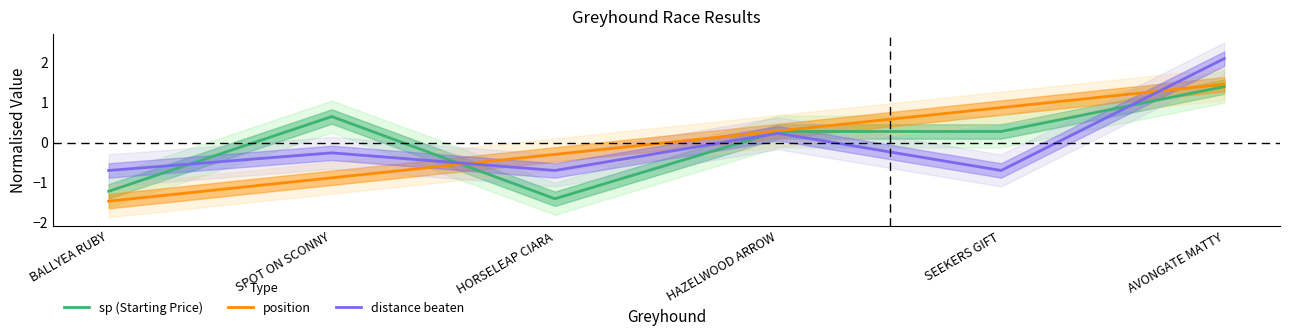

Reading left to right, transcribe all the data shown in this chart.

sp (Starting Price): BALLYEA RUBY=-1.2	SPOT ON SCONNY=0.7	HORSELEAP CIARA=-1.4	HAZELWOOD ARROW=0.3	SEEKERS GIFT=0.3	AVONGATE MATTY=1.4
position: BALLYEA RUBY=-1.5	SPOT ON SCONNY=-0.9	HORSELEAP CIARA=-0.3	HAZELWOOD ARROW=0.3	SEEKERS GIFT=0.9	AVONGATE MATTY=1.5
distance beaten: BALLYEA RUBY=-0.7	SPOT ON SCONNY=-0.3	HORSELEAP CIARA=-0.7	HAZELWOOD ARROW=0.2	SEEKERS GIFT=-0.7	AVONGATE MATTY=2.1